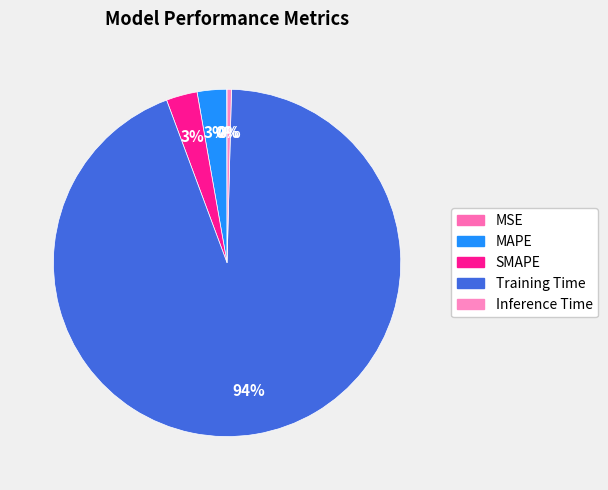

Is it true that MSE is 7% of the pie?

False